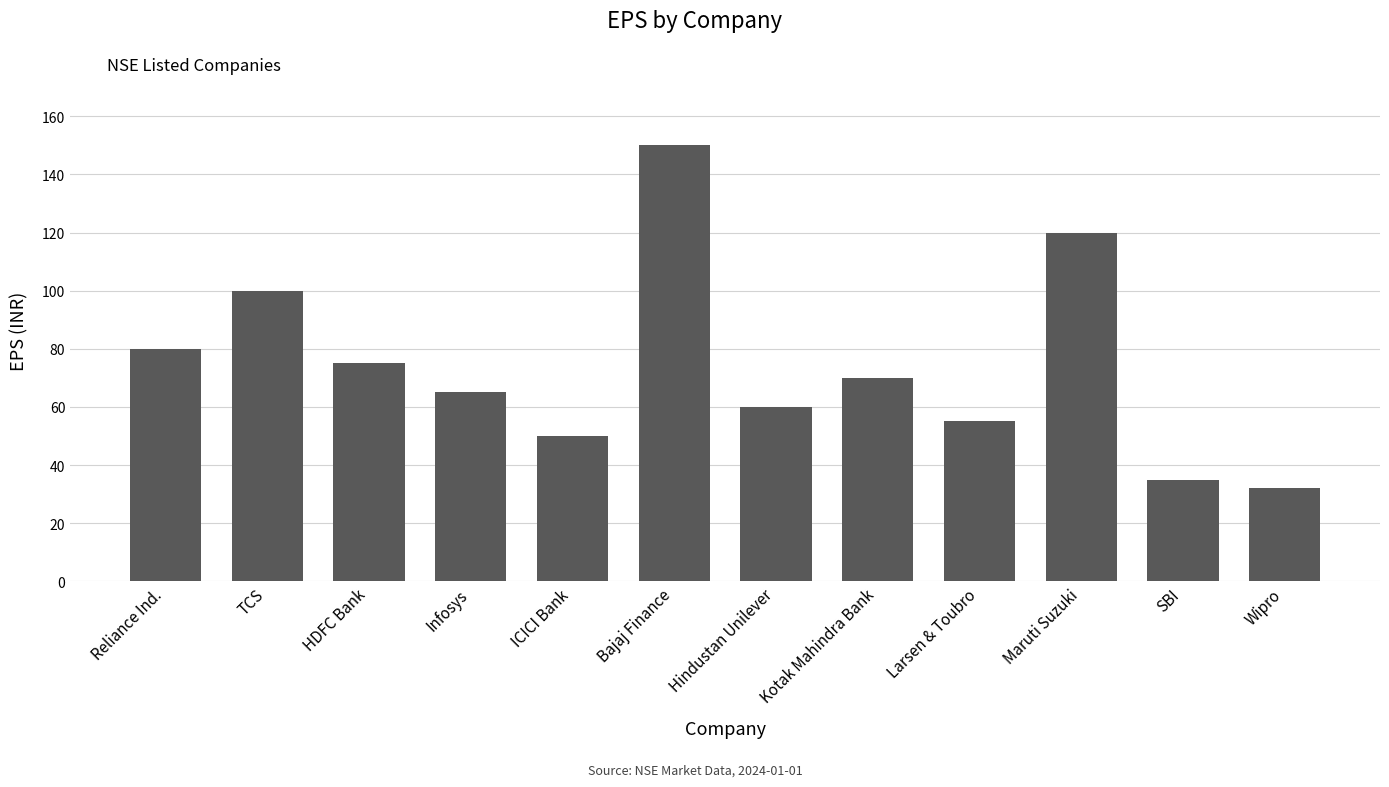

How many bars are there in total?

12